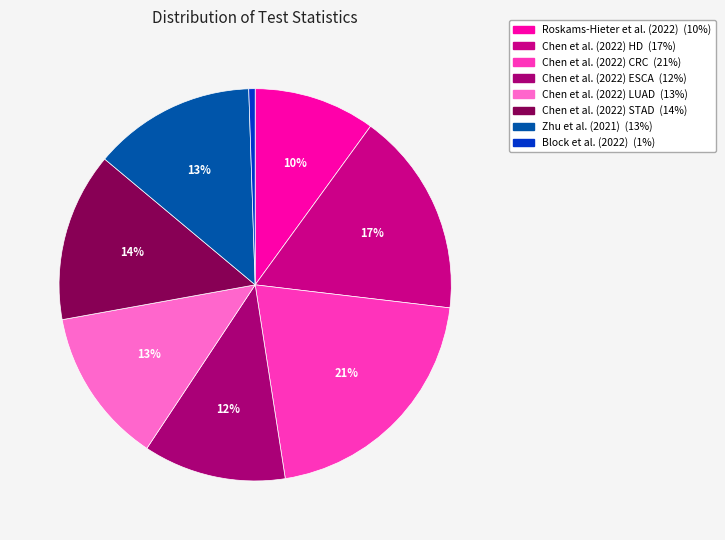

True or false: Block et al. (2022) accounts for 11% of the total.

False